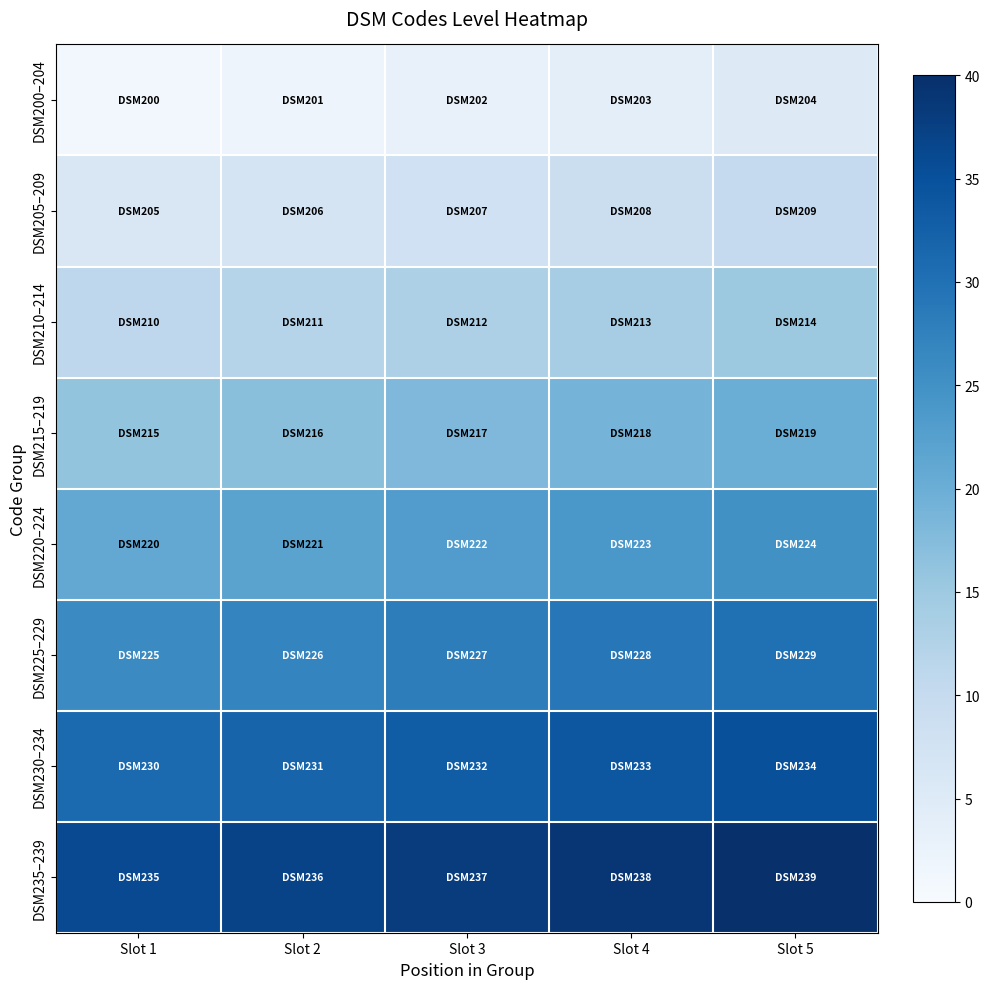

What is the total value across all series at Slot 1?

148